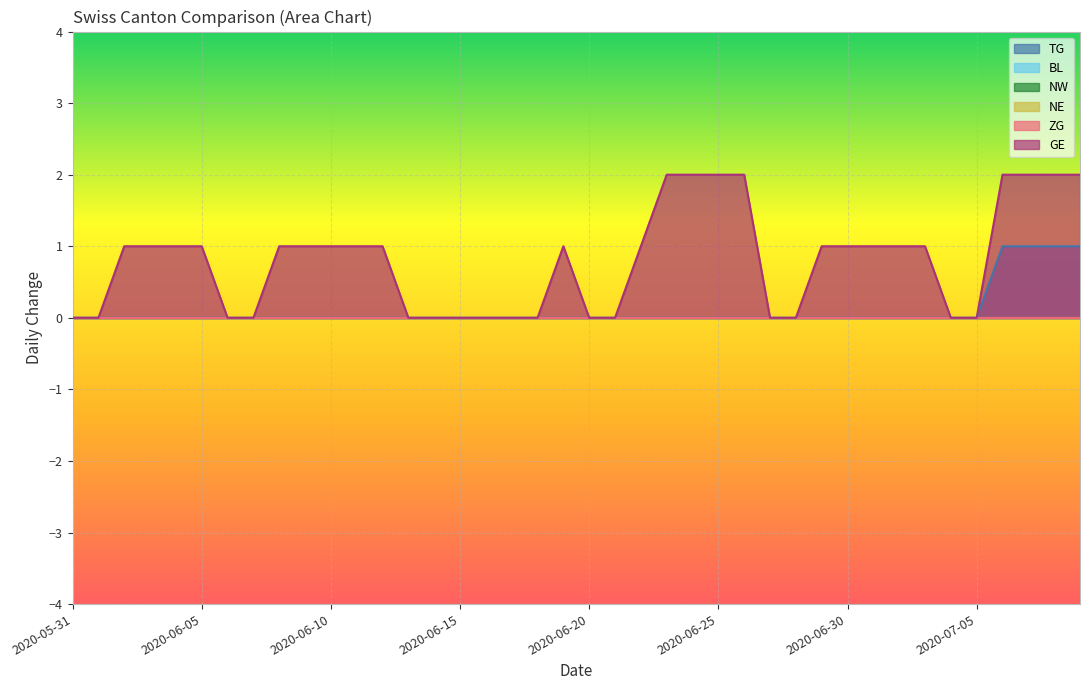

What position from the right is 2020-06-15?

25